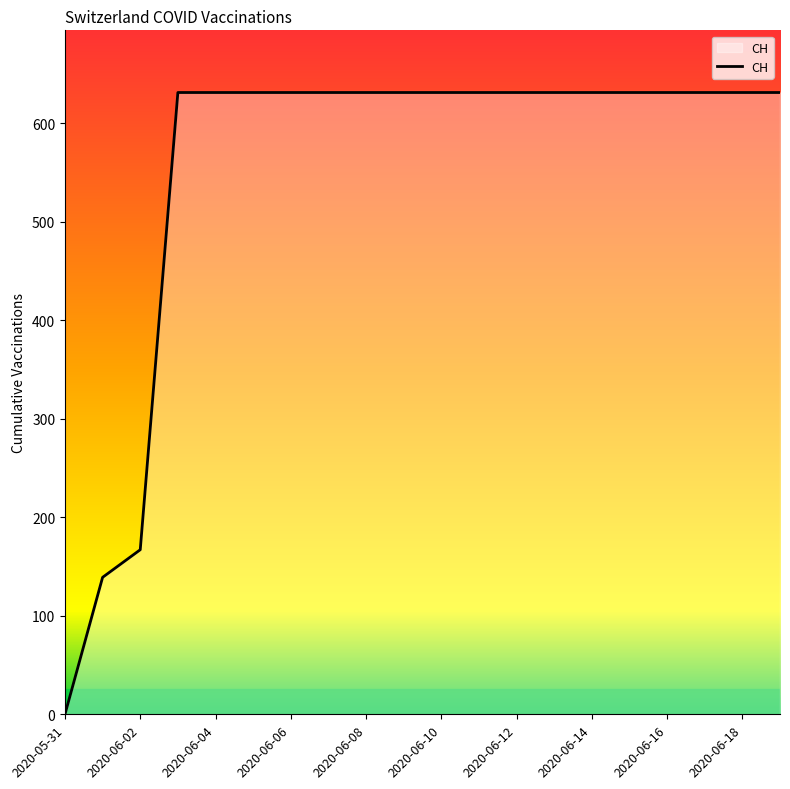

What is the average value?

552